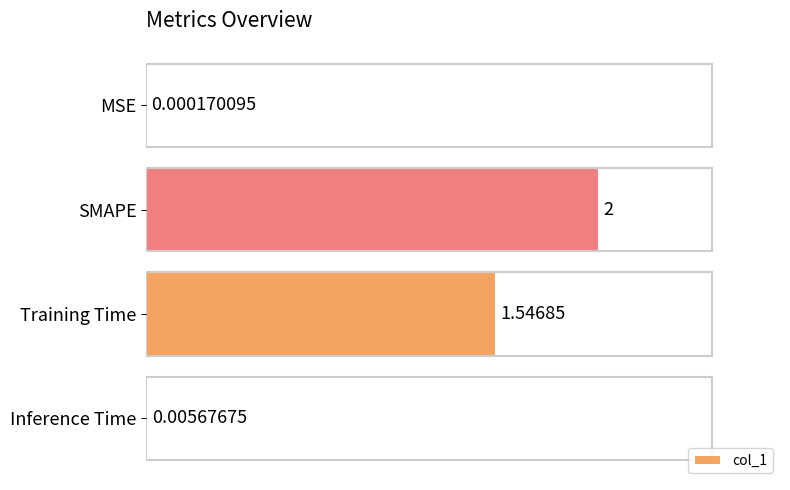

Which has a higher value, MSE or Training Time?

Training Time